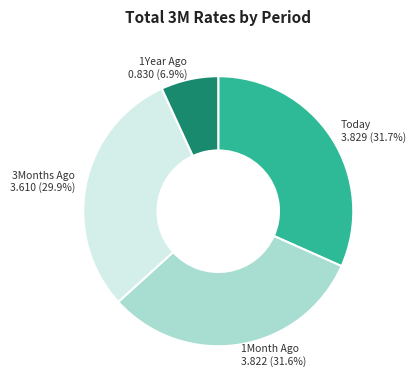

Count the number of slices in the pie.

4